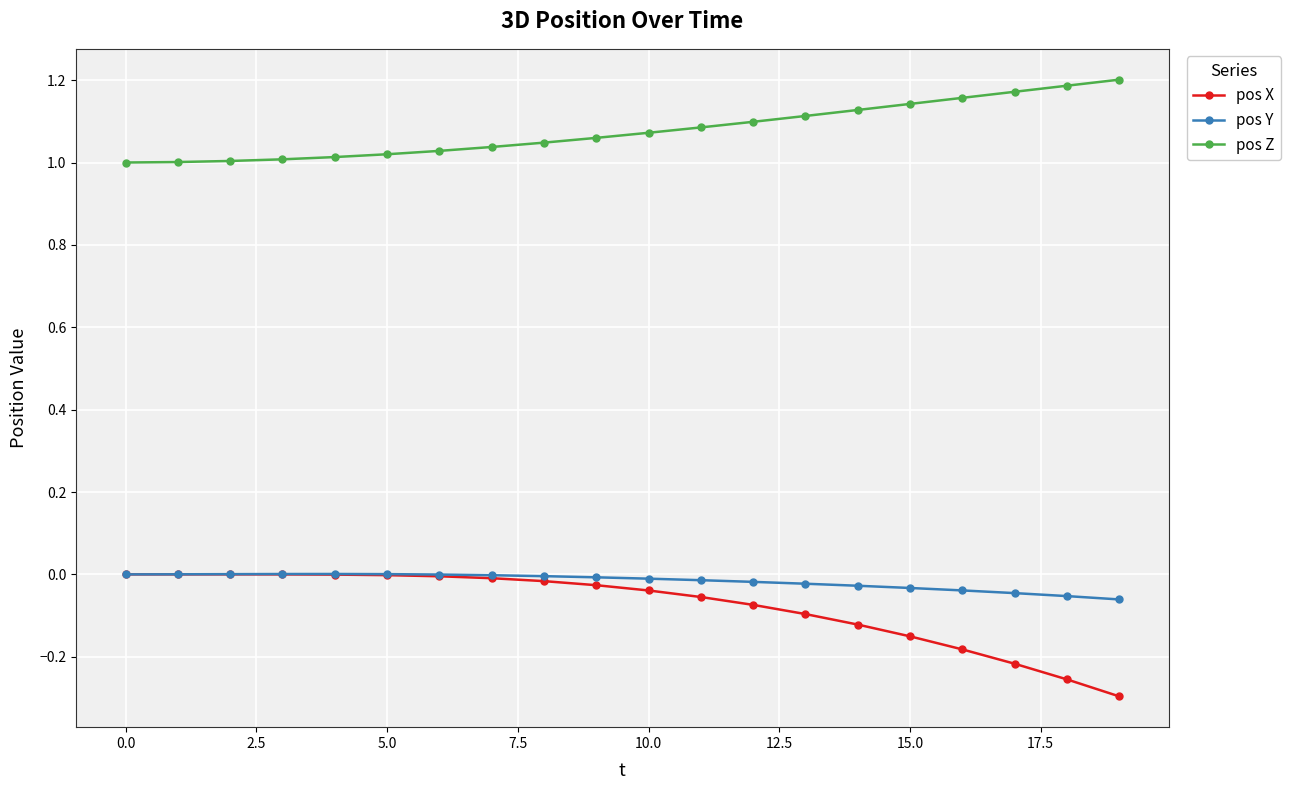

True or false: pos Y and pos Z cross at least once.

False